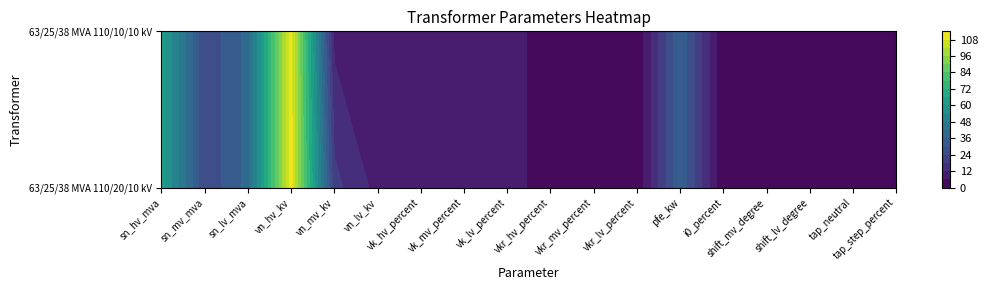

Which category has the lowest value in the 63/25/38 MVA 110/10/10 kV series?

shift_mv_degree